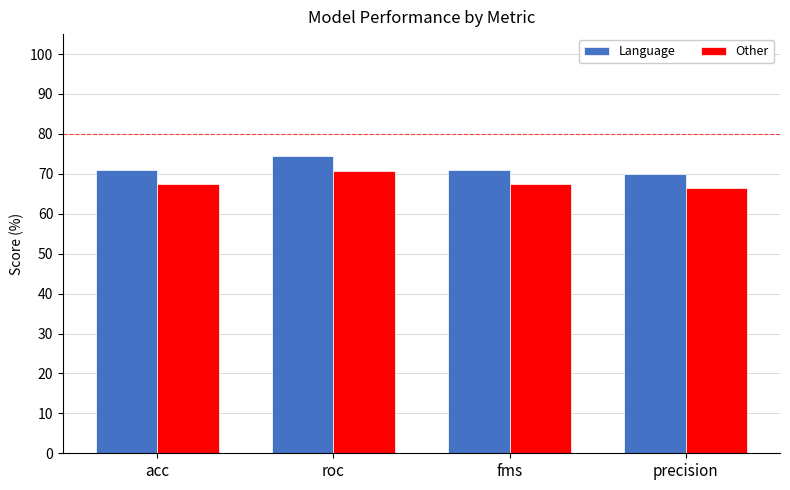

At which category does the chart reach its minimum across all series?

precision